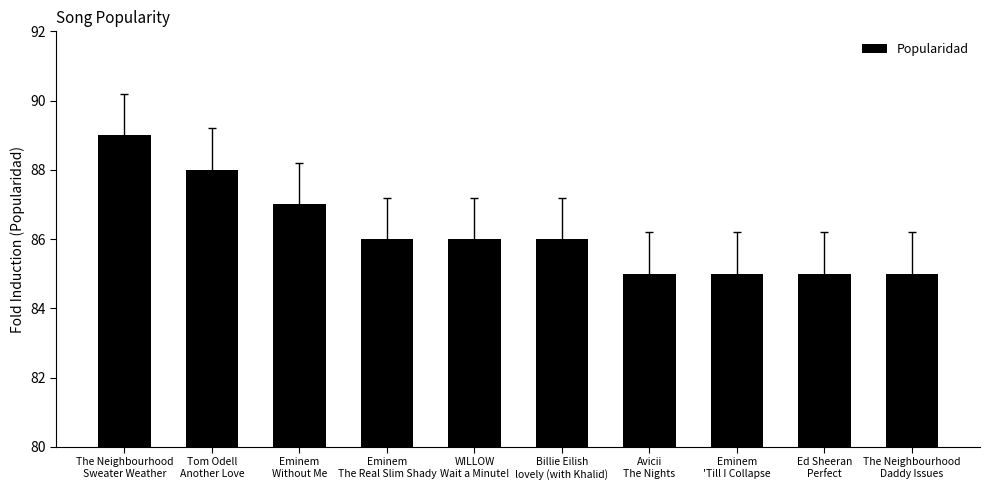

What is the value of the 4th bar from the left?

86